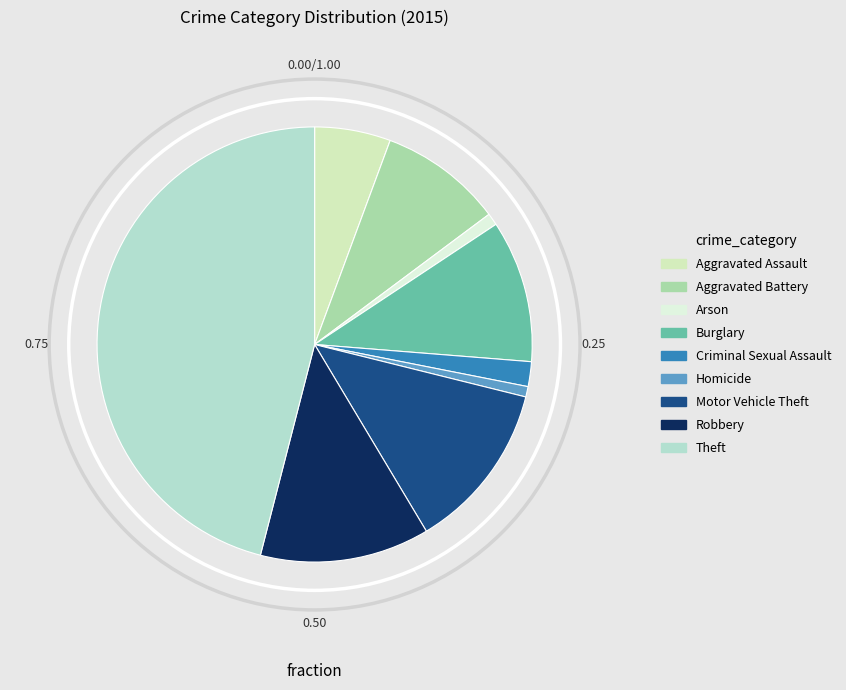

Is there a majority slice in this chart?

No